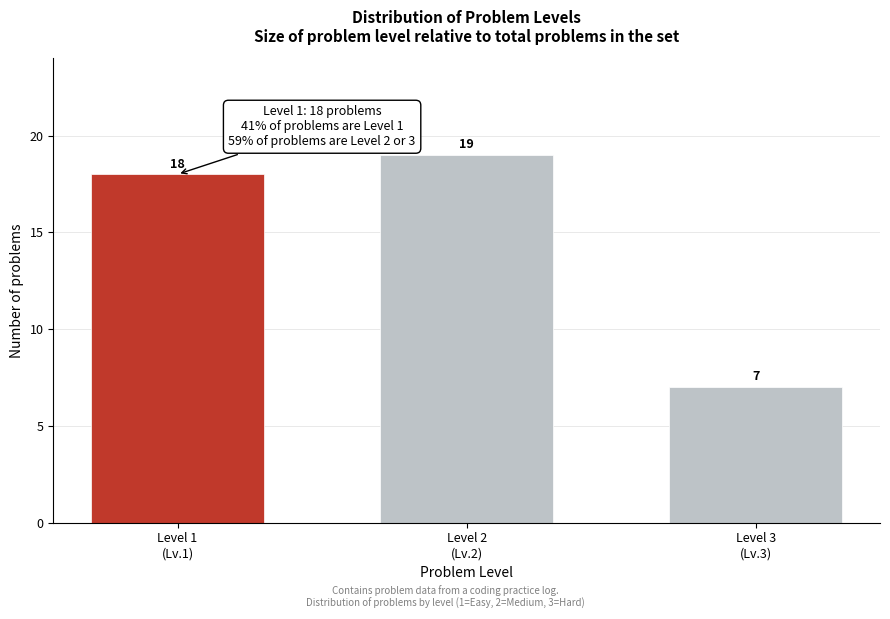

Reading left to right, list all the values displayed in this chart.

18	19	7